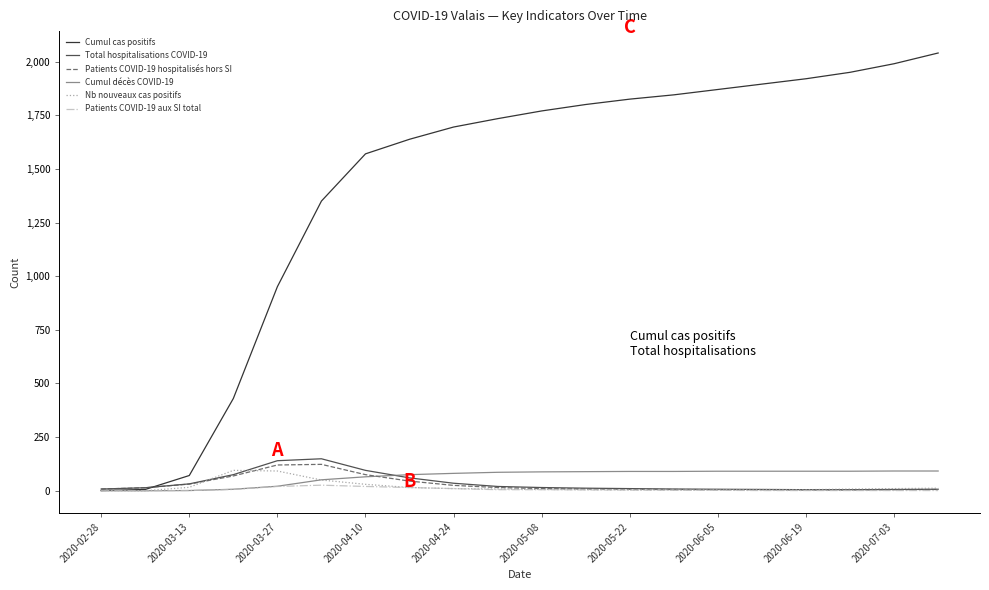

What is the maximum value shown in the chart?

2040